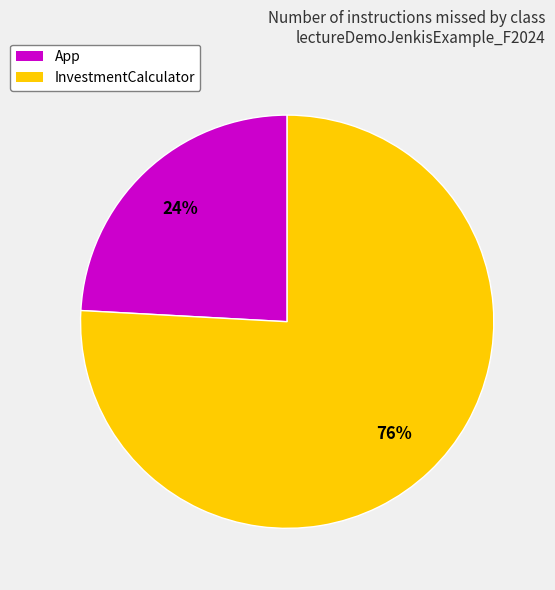

To the nearest percent, what portion does InvestmentCalculator represent?

76%